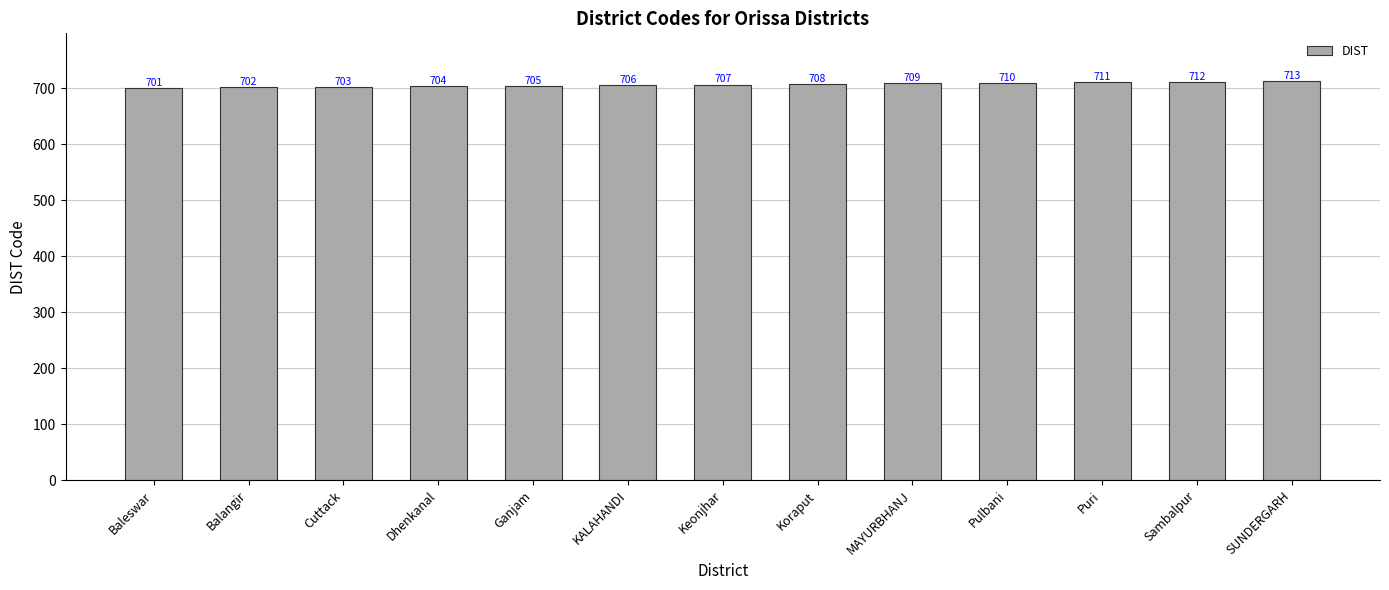

What value does the data have at Dhenkanal?

704